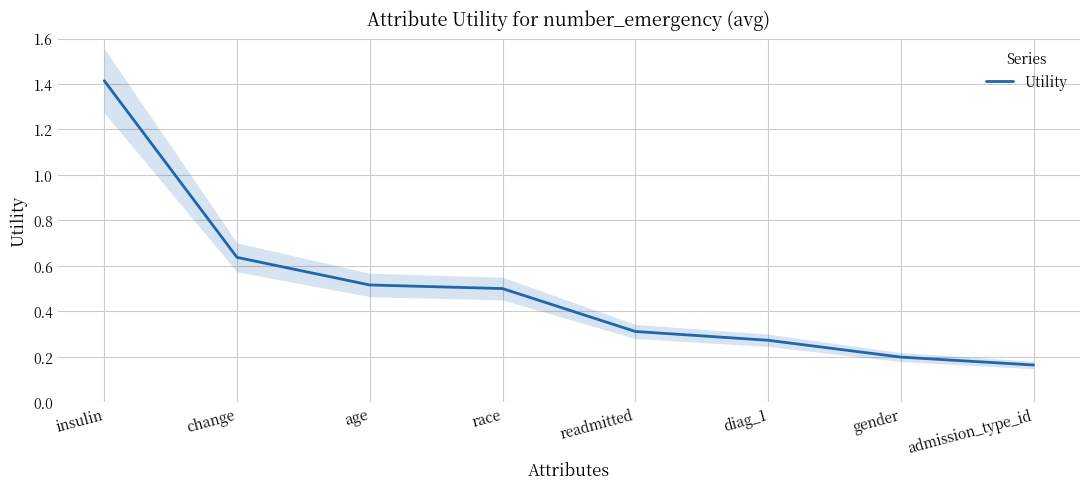

Is it true that the value at insulin is 0.6?

False